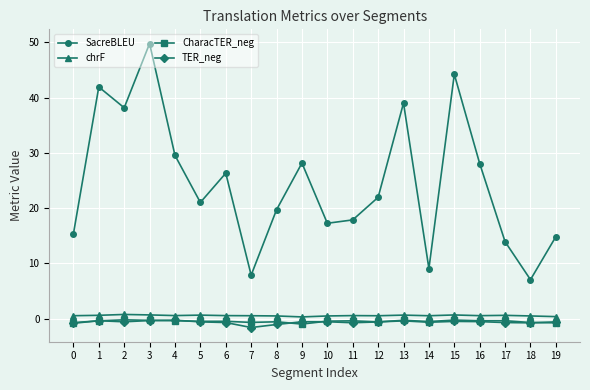

Where is the first local minimum for SacreBLEU?

2